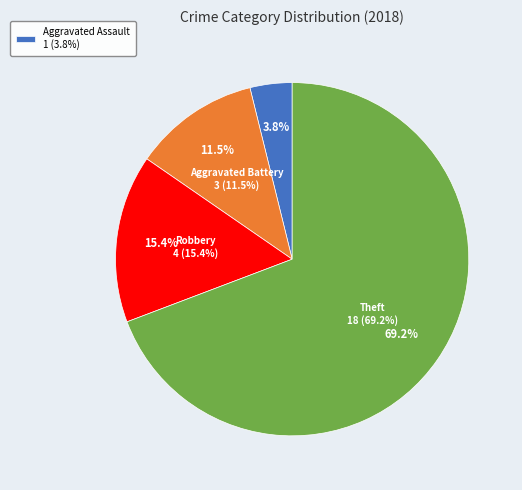

What is the largest slice in the pie chart?

Theft